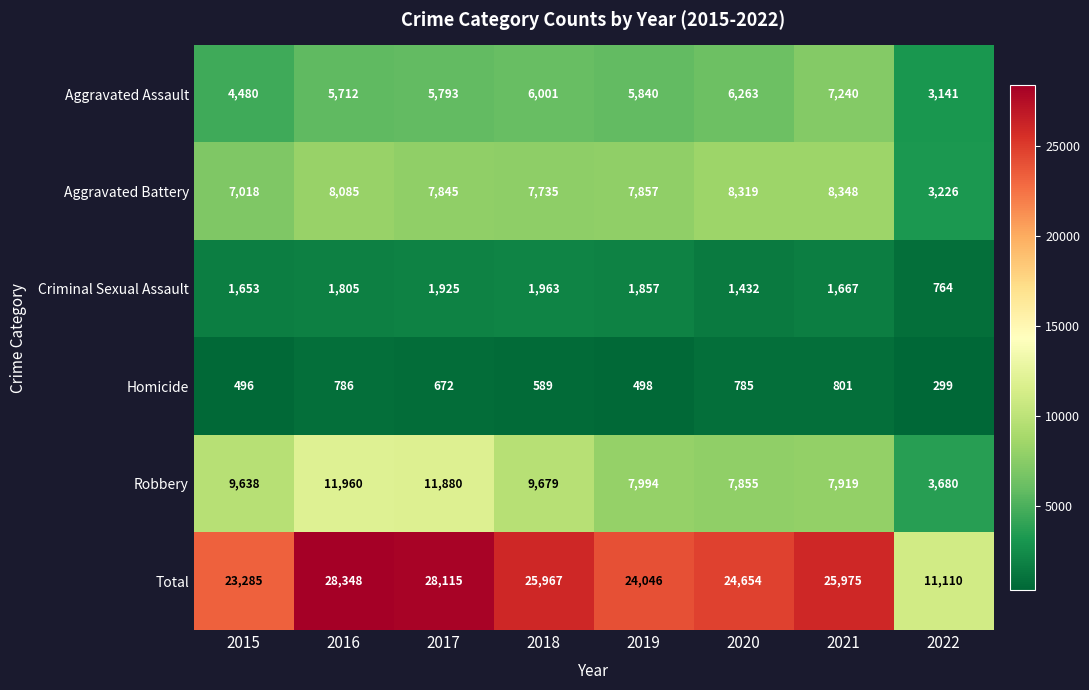

At which category is the sum across all series the highest?

2016